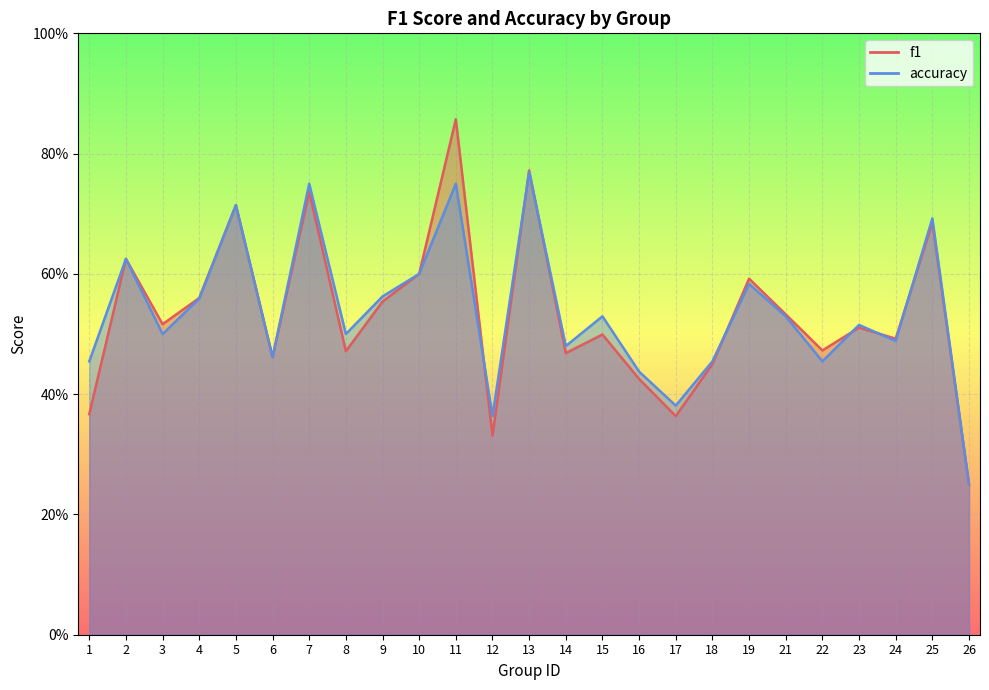

How many interior local valleys does the f1 series have?

8